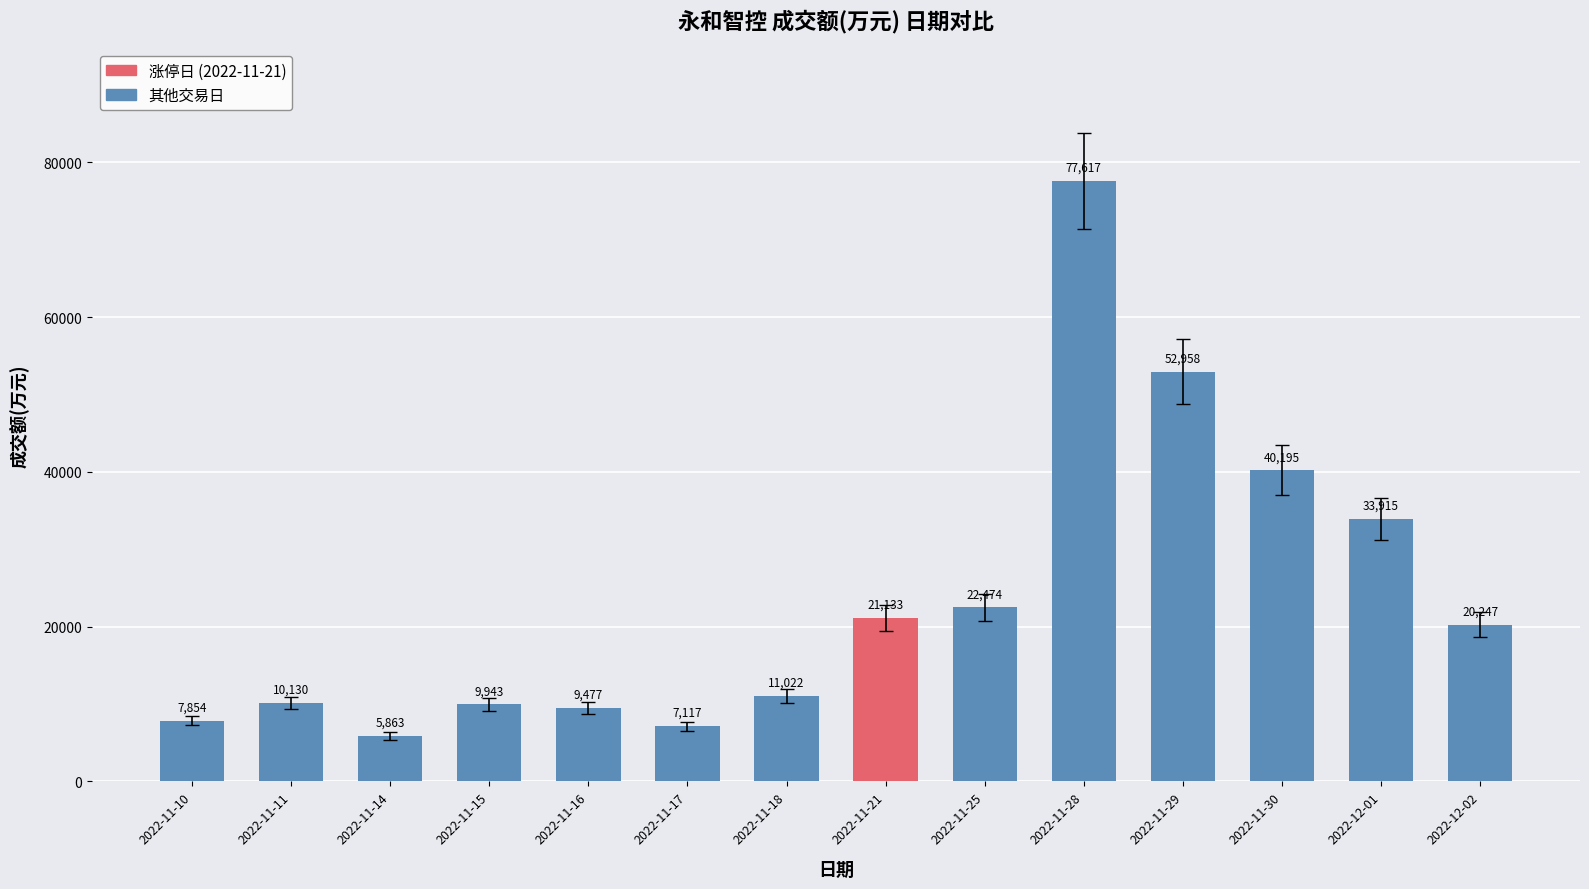

At which label is the value closest to 41740?

2022-11-30